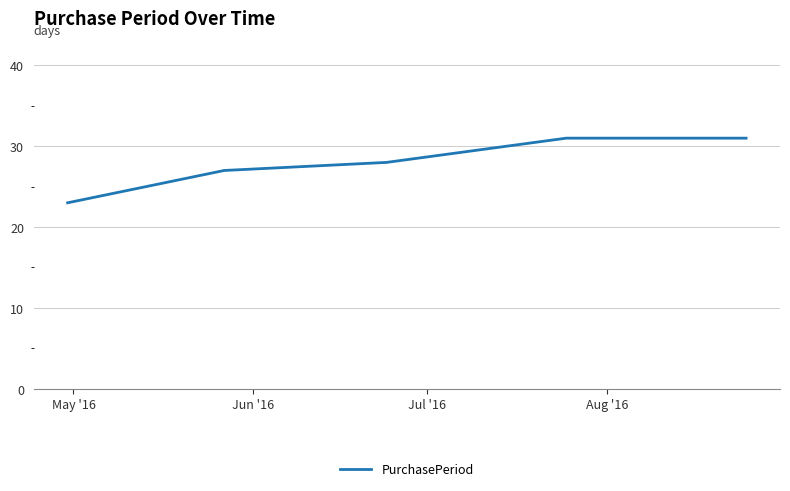

What is the maximum value shown in the chart?

31